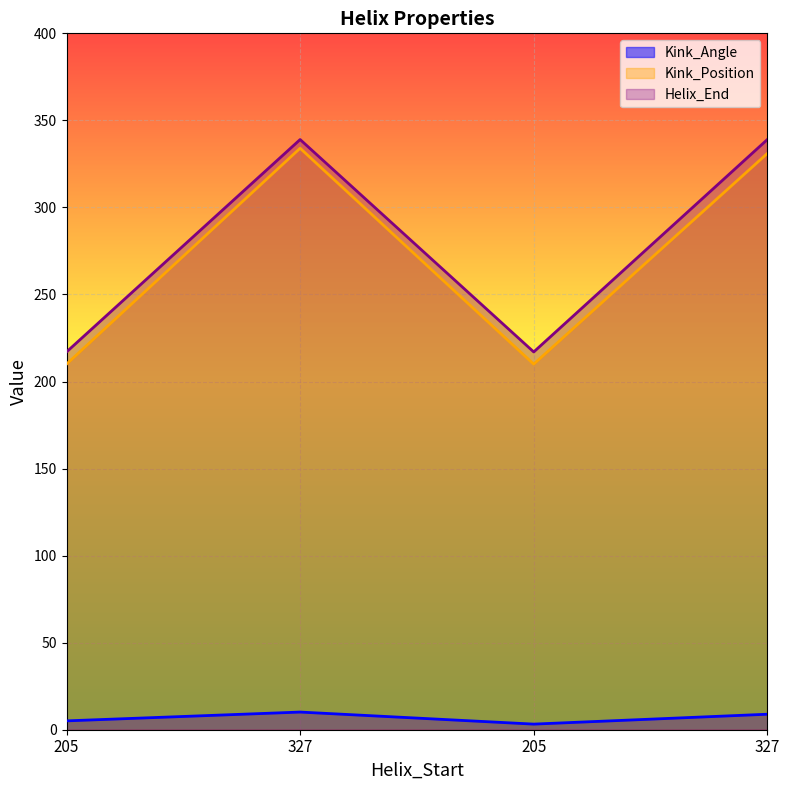

Which series has the largest range (max minus min)?

Kink_Position